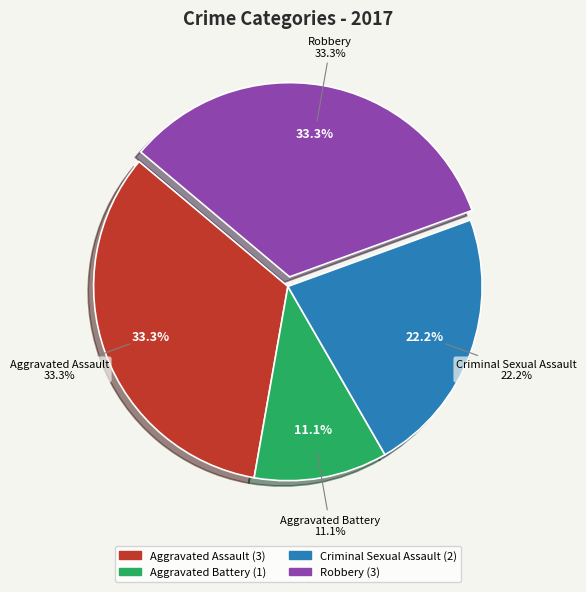

Count the number of slices in the pie.

4